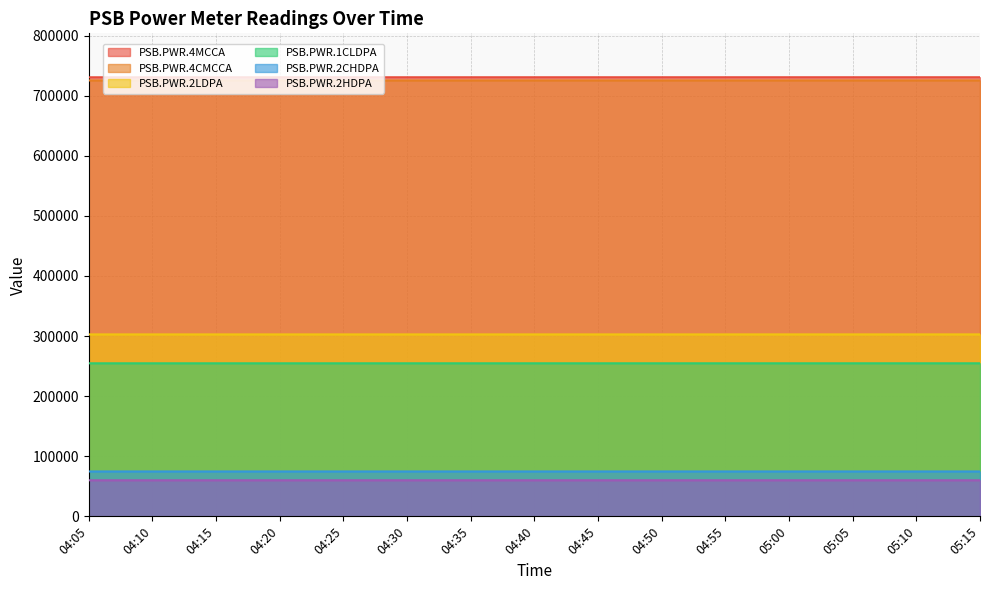

What is the label of the 2nd point from the right?

05:10